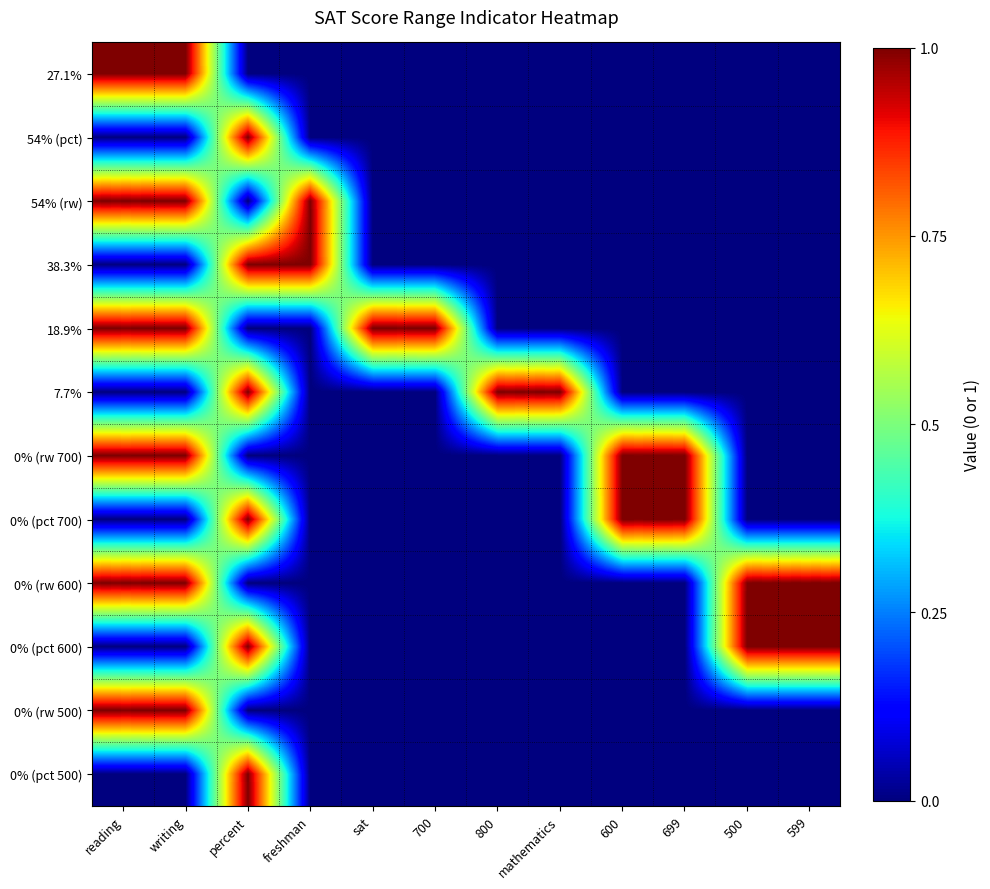

Reading left to right, extract all data points from this chart.

27.1%: reading=1	writing=1	percent=0	freshman=0	sat=0	700=0	800=0	mathematics=0	600=0	699=0	500=0	599=0
54% (pct): reading=0	writing=0	percent=1	freshman=0	sat=0	700=0	800=0	mathematics=0	600=0	699=0	500=0	599=0
54% (rw): reading=1	writing=1	percent=0	freshman=1	sat=0	700=0	800=0	mathematics=0	600=0	699=0	500=0	599=0
38.3%: reading=0	writing=0	percent=1	freshman=1	sat=0	700=0	800=0	mathematics=0	600=0	699=0	500=0	599=0
18.9%: reading=1	writing=1	percent=0	freshman=0	sat=1	700=1	800=0	mathematics=0	600=0	699=0	500=0	599=0
7.7%: reading=0	writing=0	percent=1	freshman=0	sat=0	700=0	800=1	mathematics=1	600=0	699=0	500=0	599=0
0% (rw 700): reading=1	writing=1	percent=0	freshman=0	sat=0	700=0	800=0	mathematics=0	600=1	699=1	500=0	599=0
0% (pct 700): reading=0	writing=0	percent=1	freshman=0	sat=0	700=0	800=0	mathematics=0	600=1	699=1	500=0	599=0
0% (rw 600): reading=1	writing=1	percent=0	freshman=0	sat=0	700=0	800=0	mathematics=0	600=0	699=0	500=1	599=1
0% (pct 600): reading=0	writing=0	percent=1	freshman=0	sat=0	700=0	800=0	mathematics=0	600=0	699=0	500=1	599=1
0% (rw 500): reading=1	writing=1	percent=0	freshman=0	sat=0	700=0	800=0	mathematics=0	600=0	699=0	500=0	599=0
0% (pct 500): reading=0	writing=0	percent=1	freshman=0	sat=0	700=0	800=0	mathematics=0	600=0	699=0	500=0	599=0